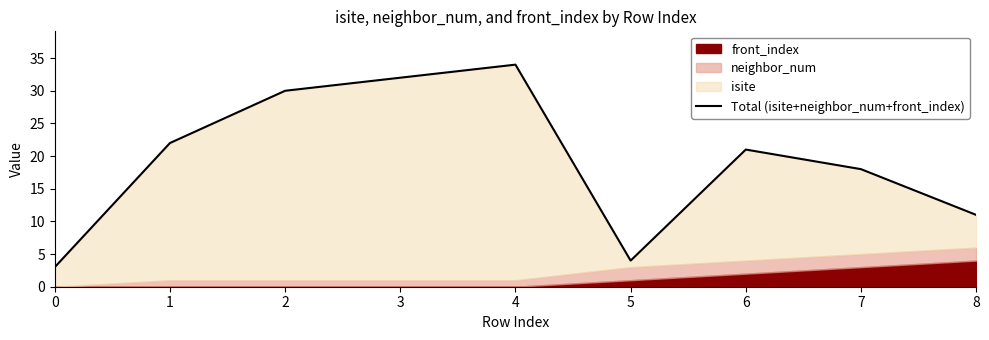

Count the number of values greater than 21.

4